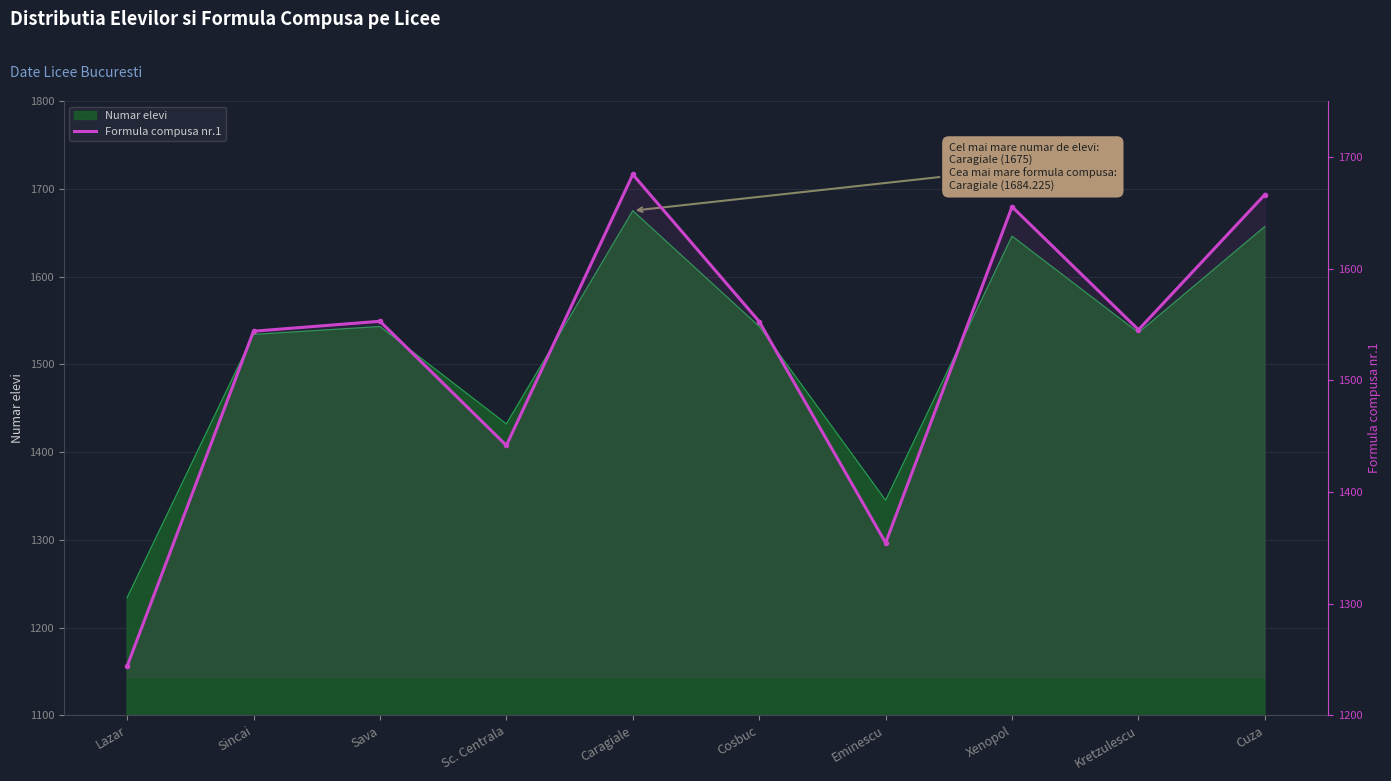

At which label is the value closest to 1464?

Sc. Centrala